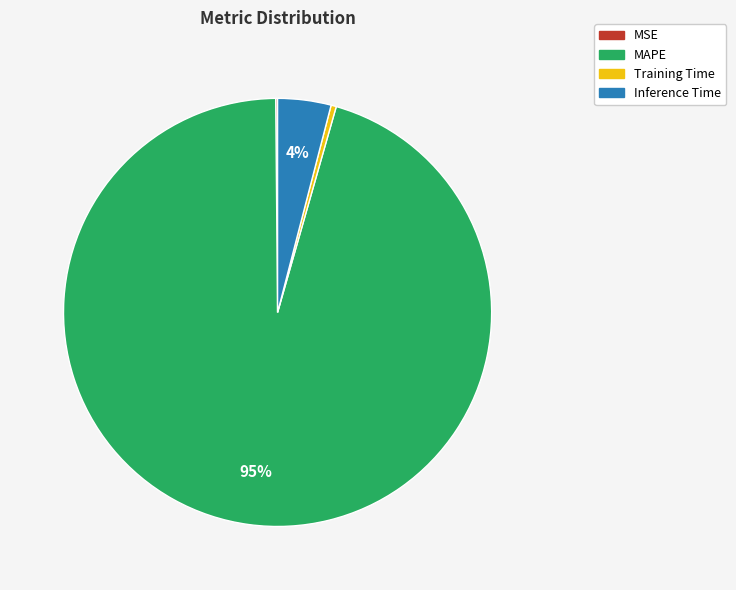

Is the sum of Inference Time and MAPE greater than half?

Yes